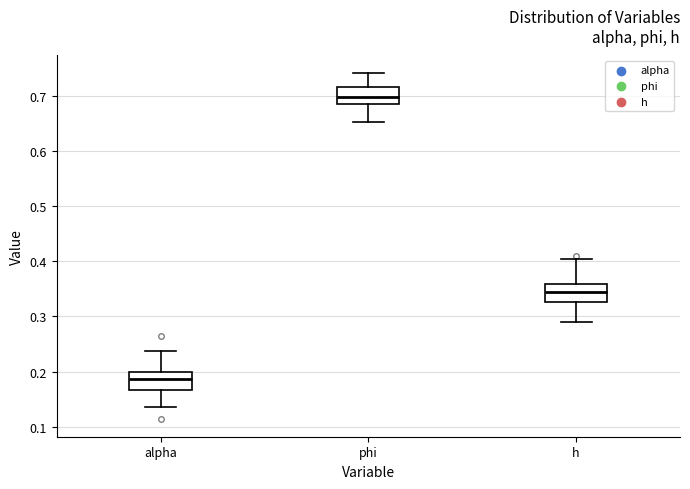

Reading left to right, transcribe this box plot: for each box, give where its median line is, the range the box spans, and where its two whiskers end, as read against the y-axis. The values are not printed on the chart, so give them approximately, as read against the axis.

alpha: median 0.19, box 0.17 to 0.20, whiskers 0.14 to 0.24
phi: median 0.70, box 0.68 to 0.72, whiskers 0.65 to 0.74
h: median 0.34, box 0.33 to 0.36, whiskers 0.29 to 0.40